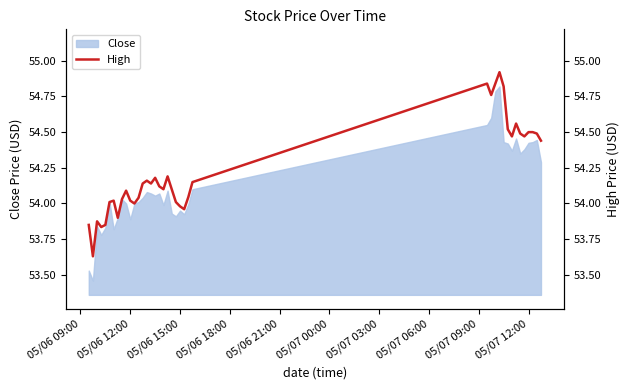

What is the difference between the maximum and minimum values?

1.3